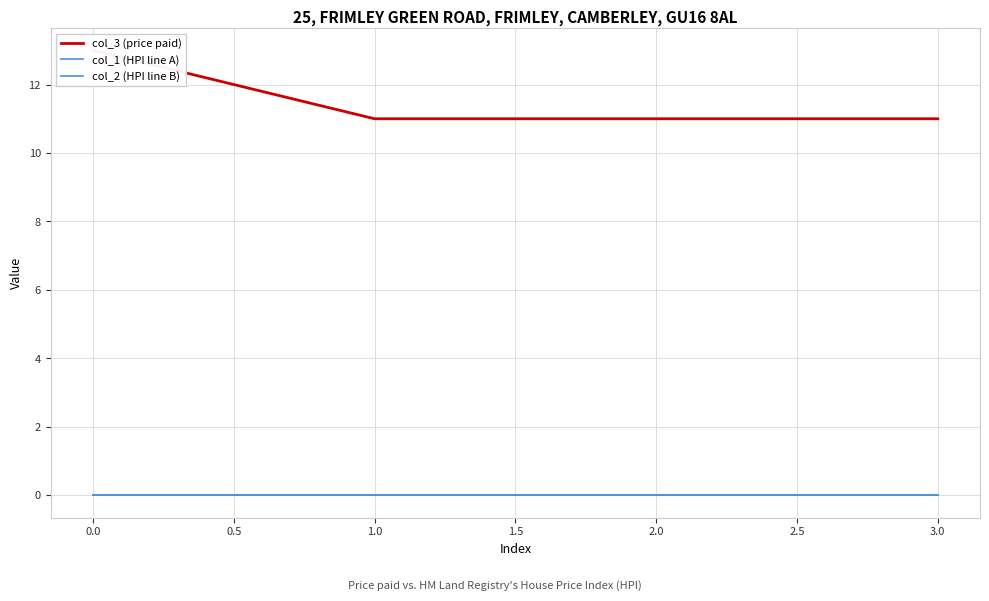

Does the chart display data point markers on the line(s)?

No